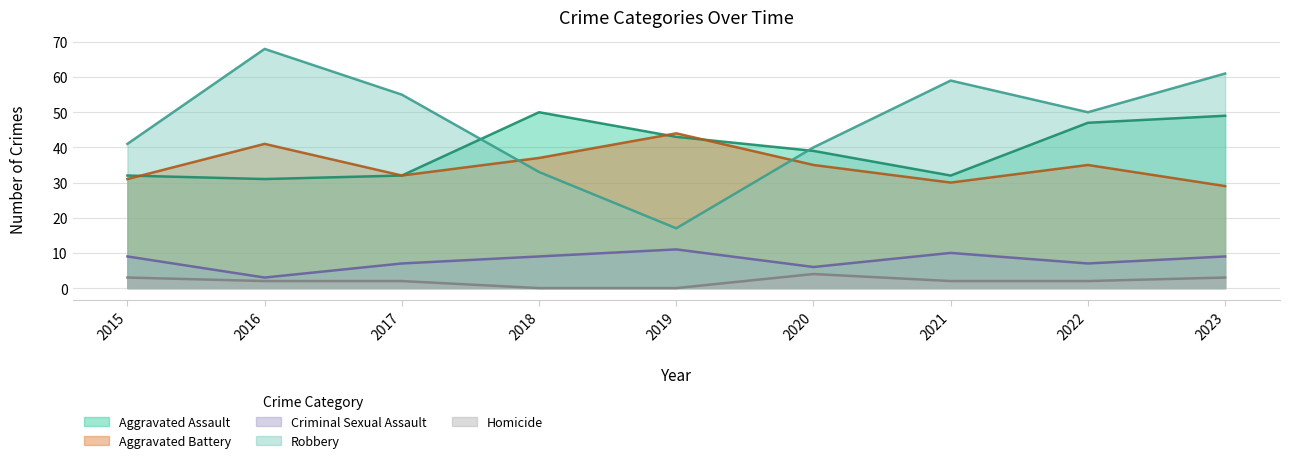

What value does the Homicide series have at 2015?

3